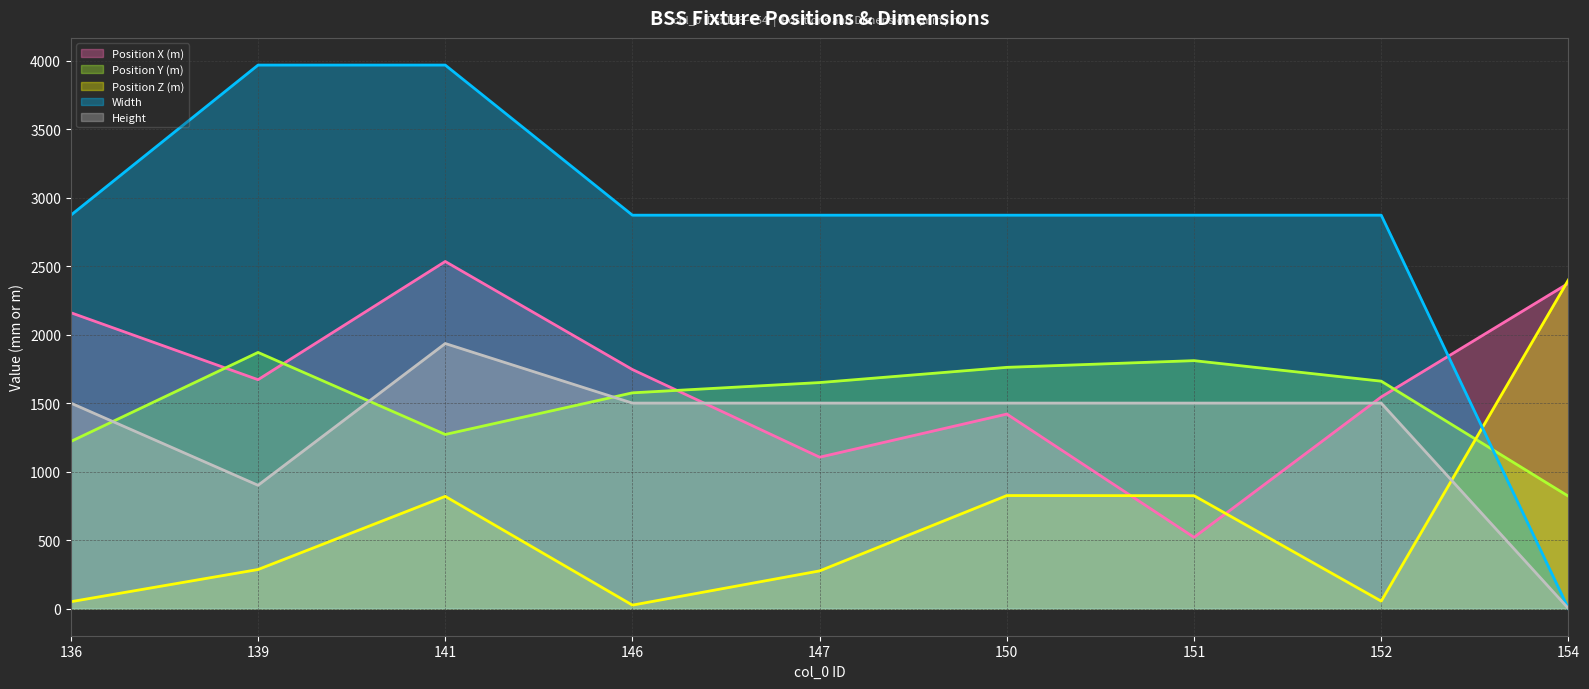

Which label corresponds to the largest value in the chart?

139